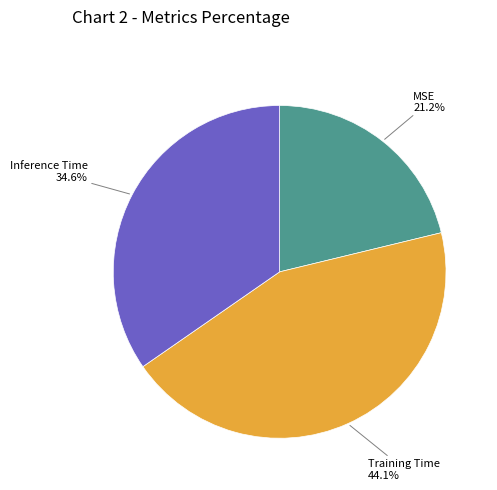

Is there any slice that represents more than half of the pie?

No